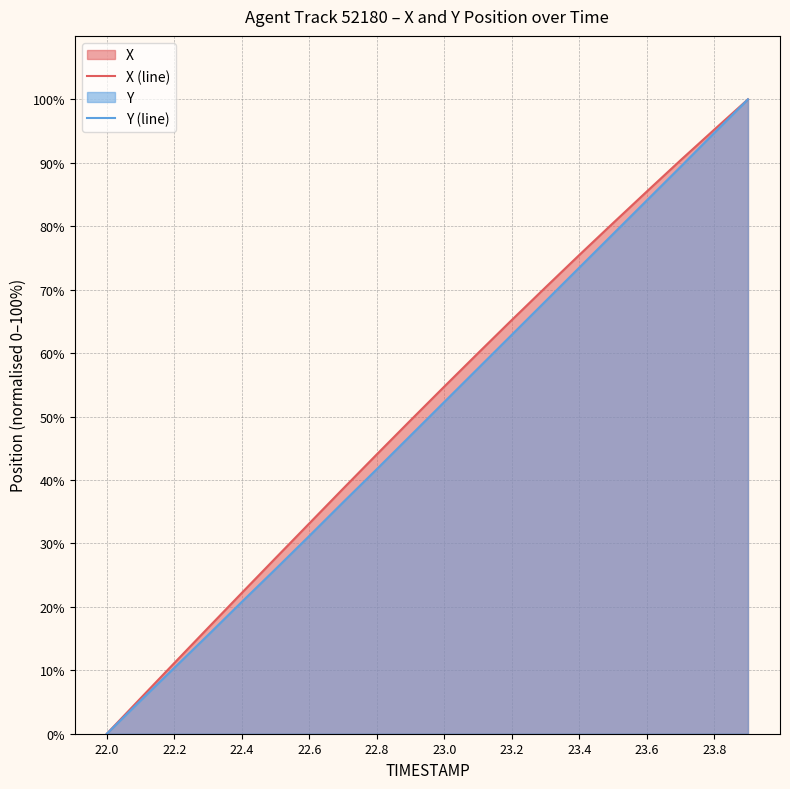

What is the greatest value displayed?

100.0